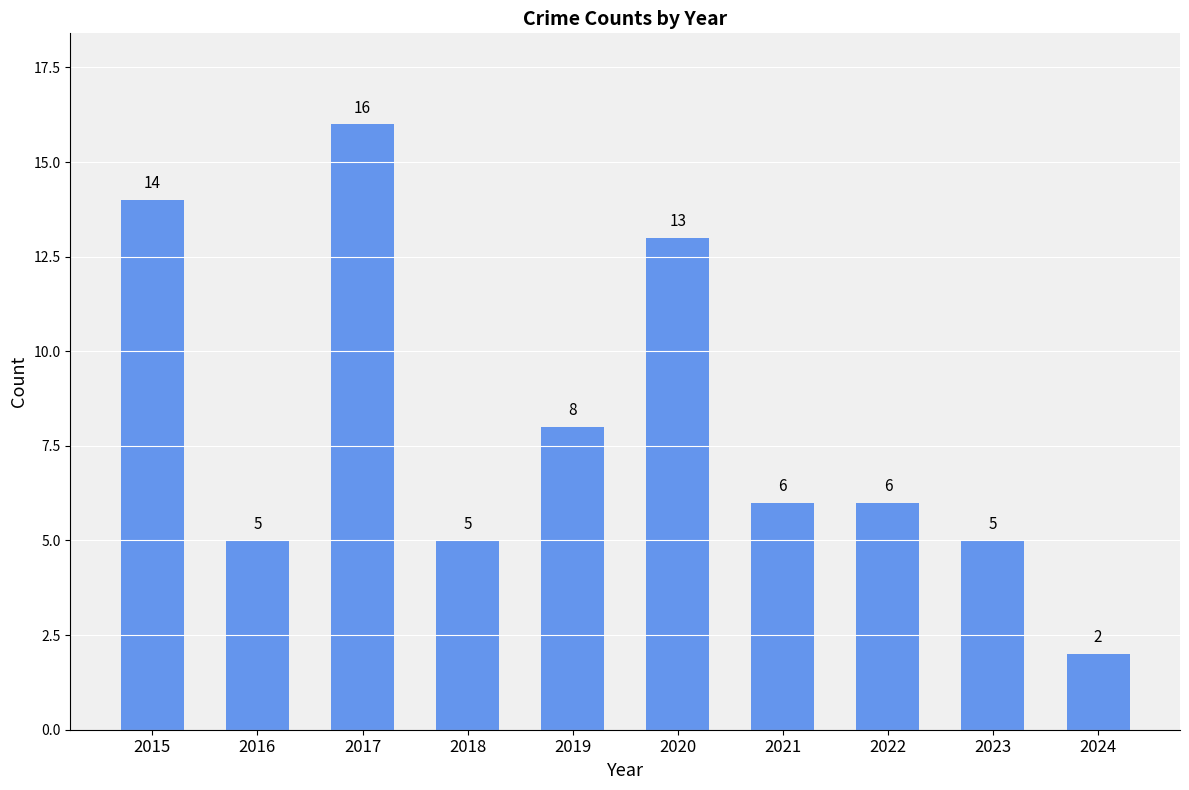

Are the bars horizontal?

No